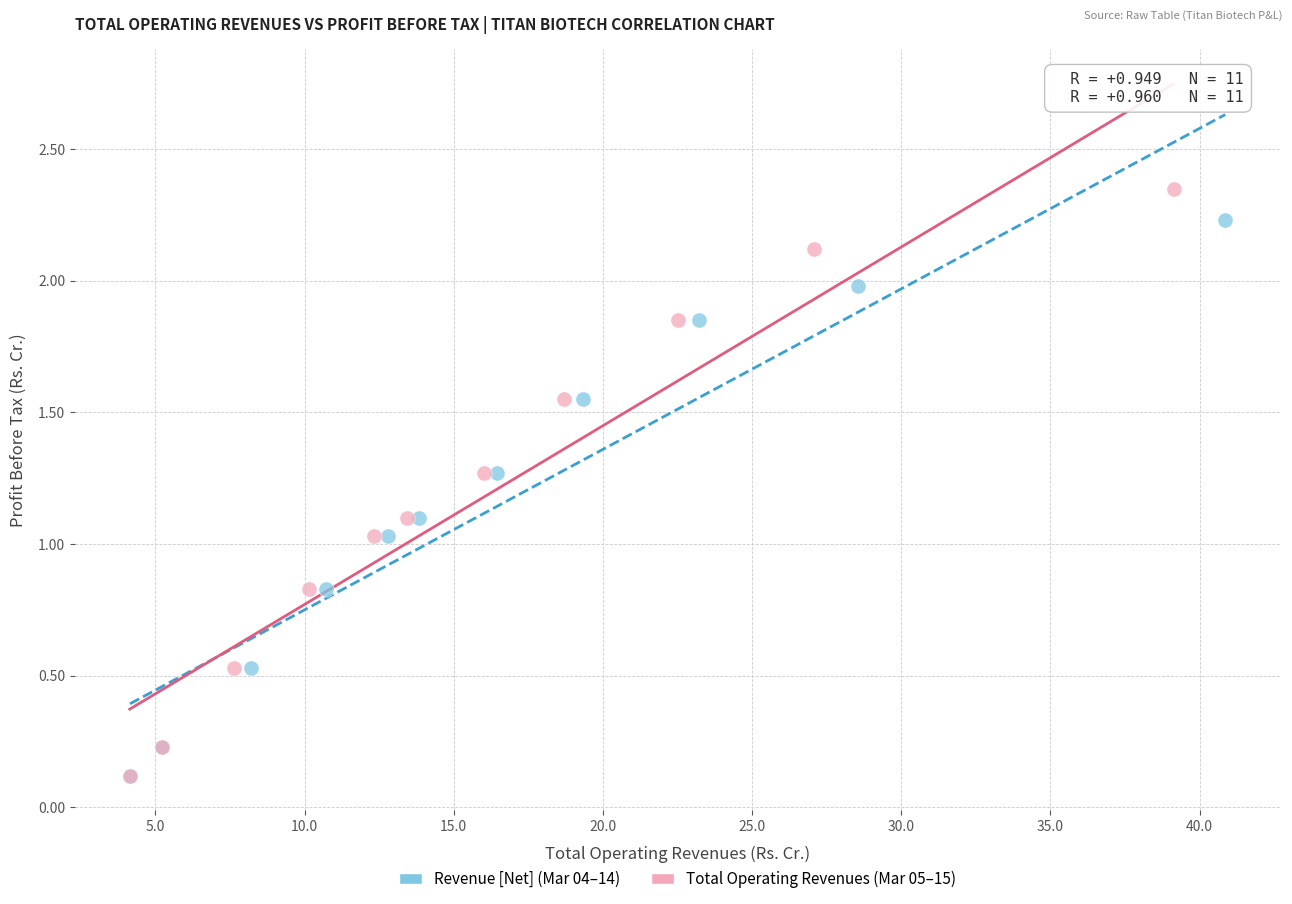

What are all the series names shown in the legend?

Revenue [Net] (Mar 04–14), Total Operating Revenues (Mar 05–15)